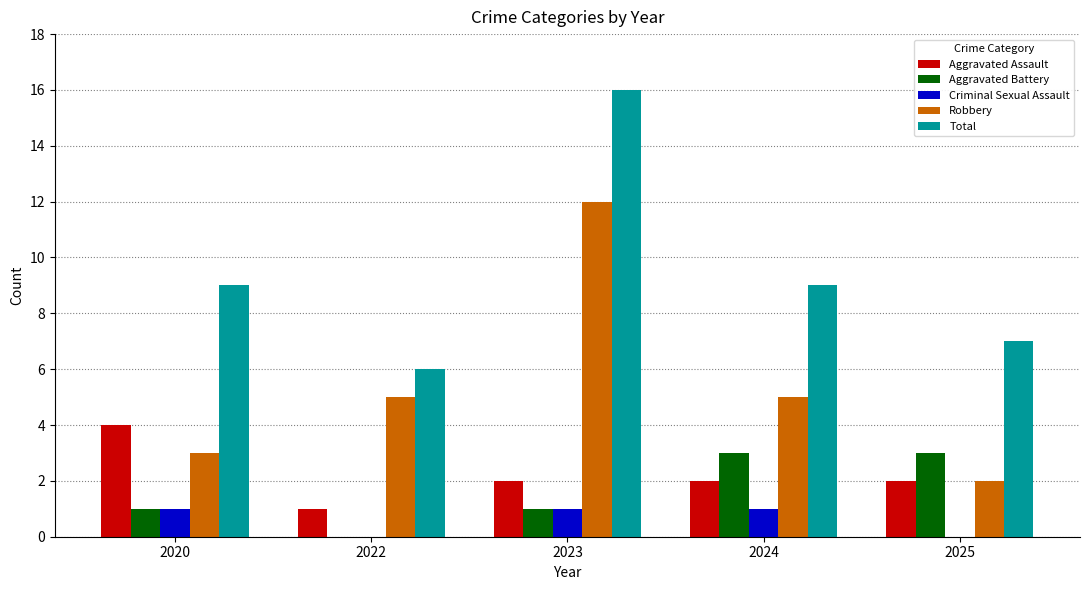

What is the highest value of the Aggravated Battery series?

3